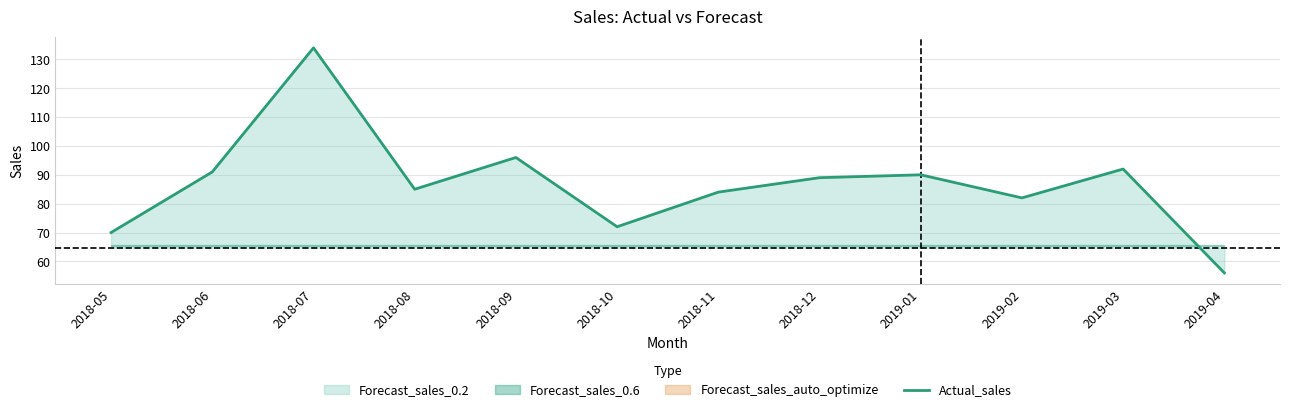

What is the label of the 4th point from the right?

2019-01